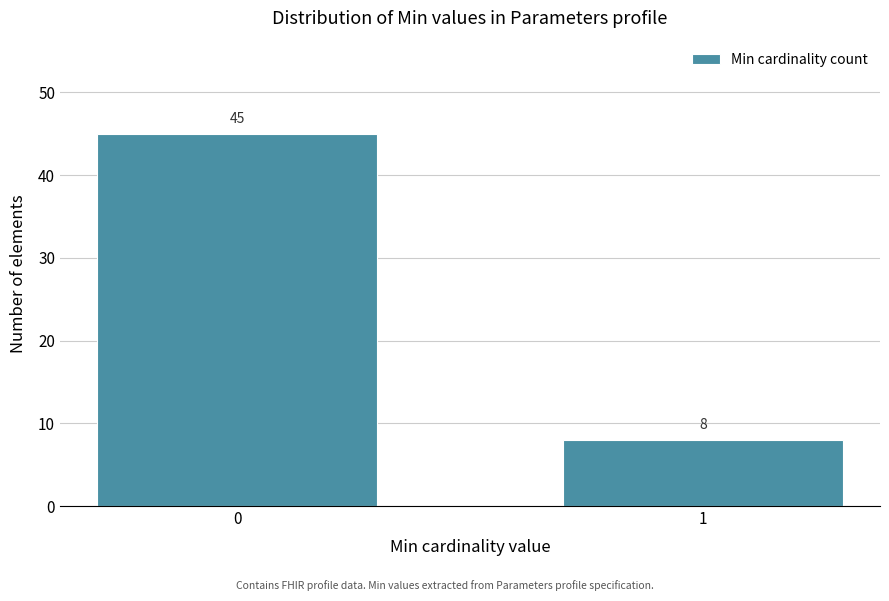

Reading left to right, list all the values displayed in this chart.

45	8